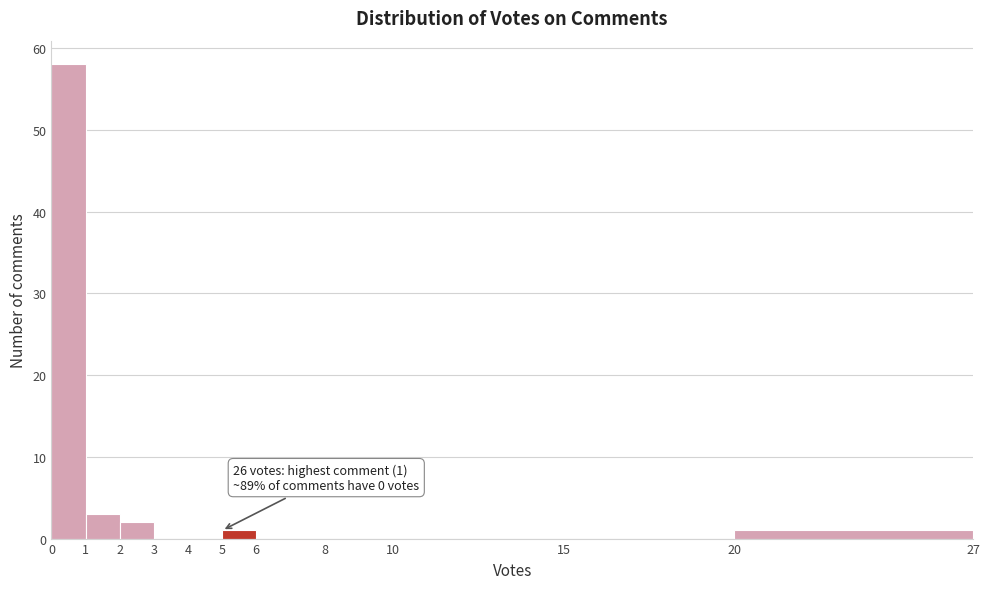

Which range on the x-axis has the tallest bar?

0 to 1